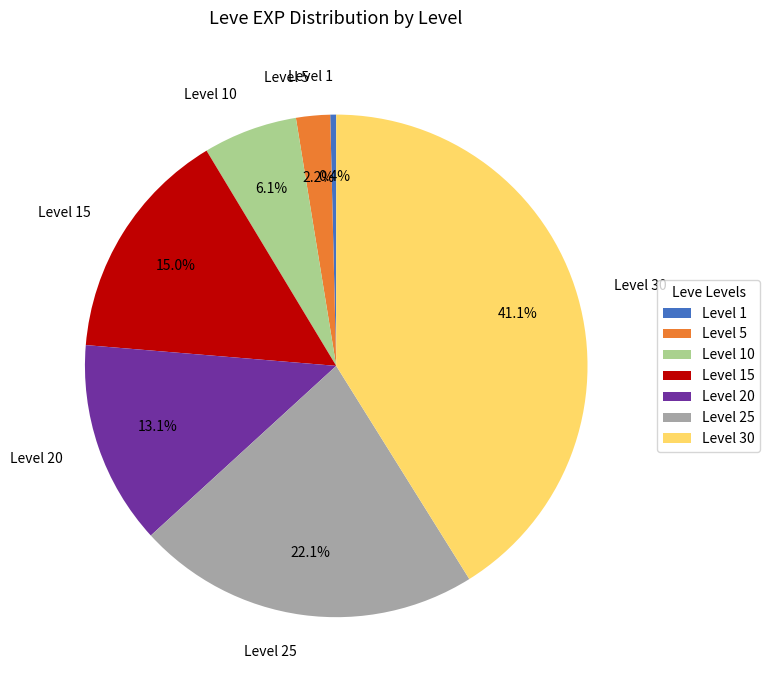

Which category has the biggest portion of the pie?

Level 30